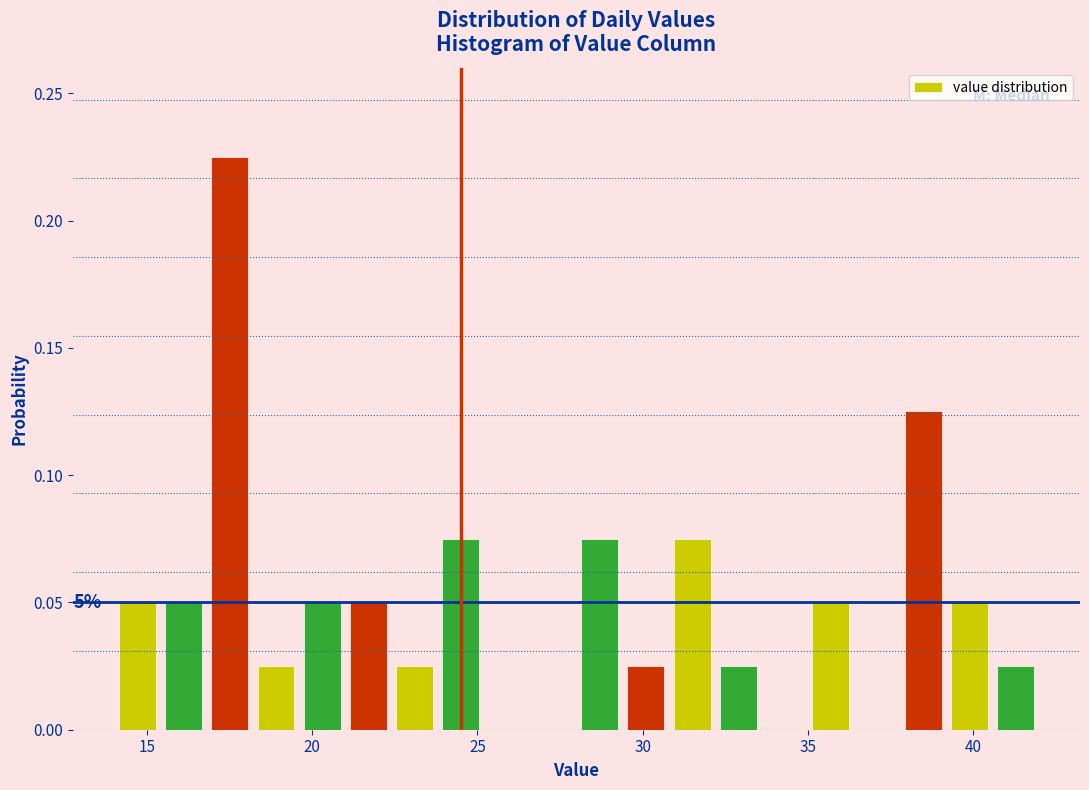

Around what value on the x-axis is the tallest bar? Give the approximate position of its centre, as read against the axis.

17.5